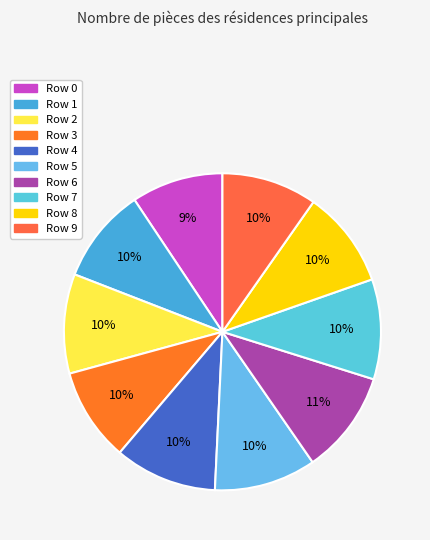

What percentage is NOT represented by Row 0?

90.6%